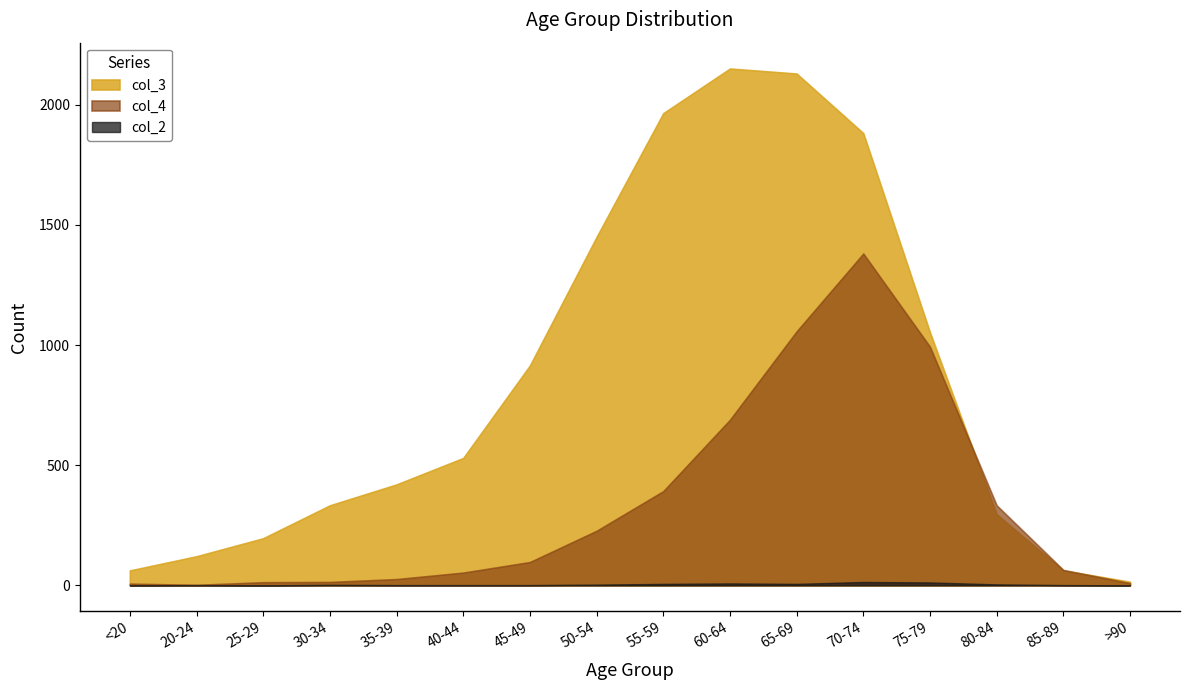

Is it true that col_4 equals 36 at 35-39?

False